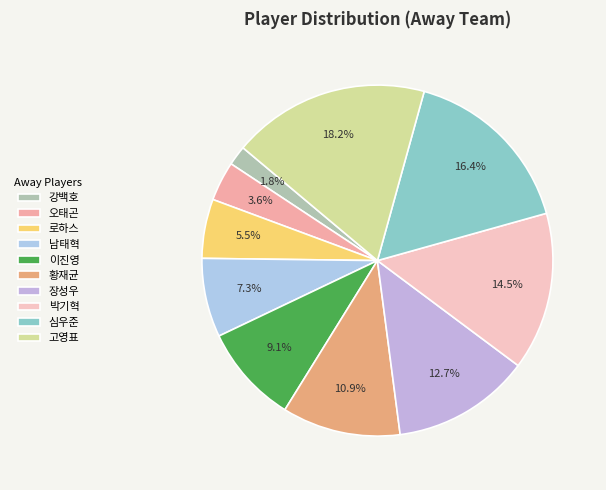

What is the largest slice in the pie chart?

고영표